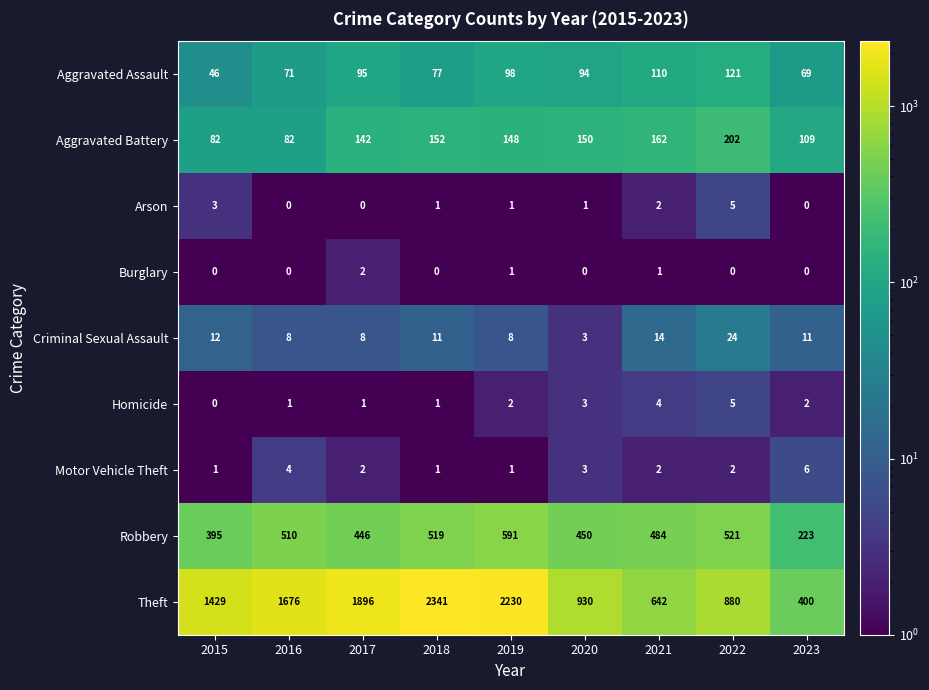

True or false: Aggravated Battery has a value of 142 at 2017.

True